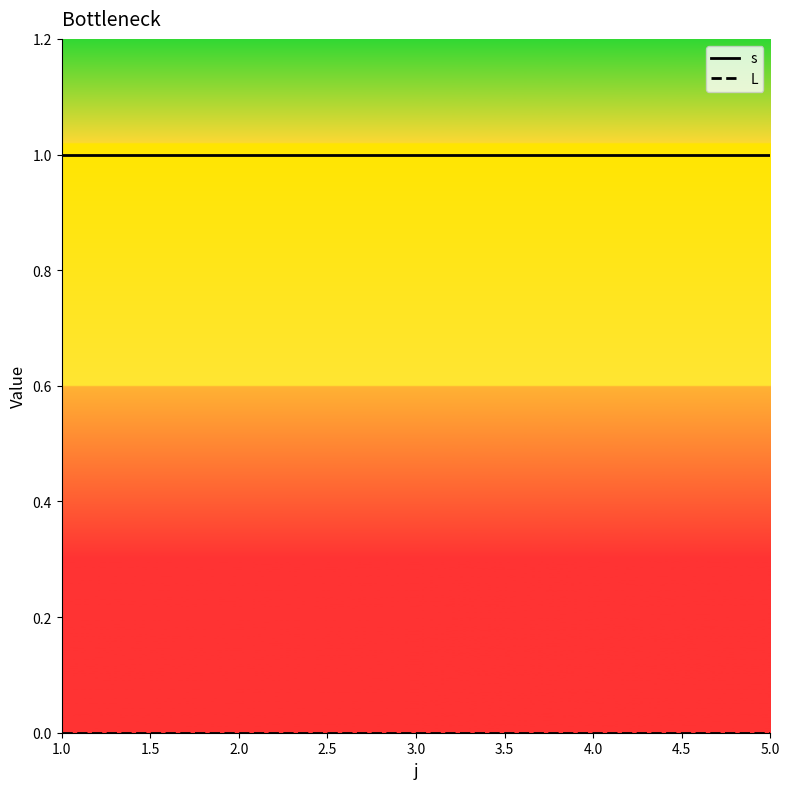

Which series has the largest total across all categories?

s